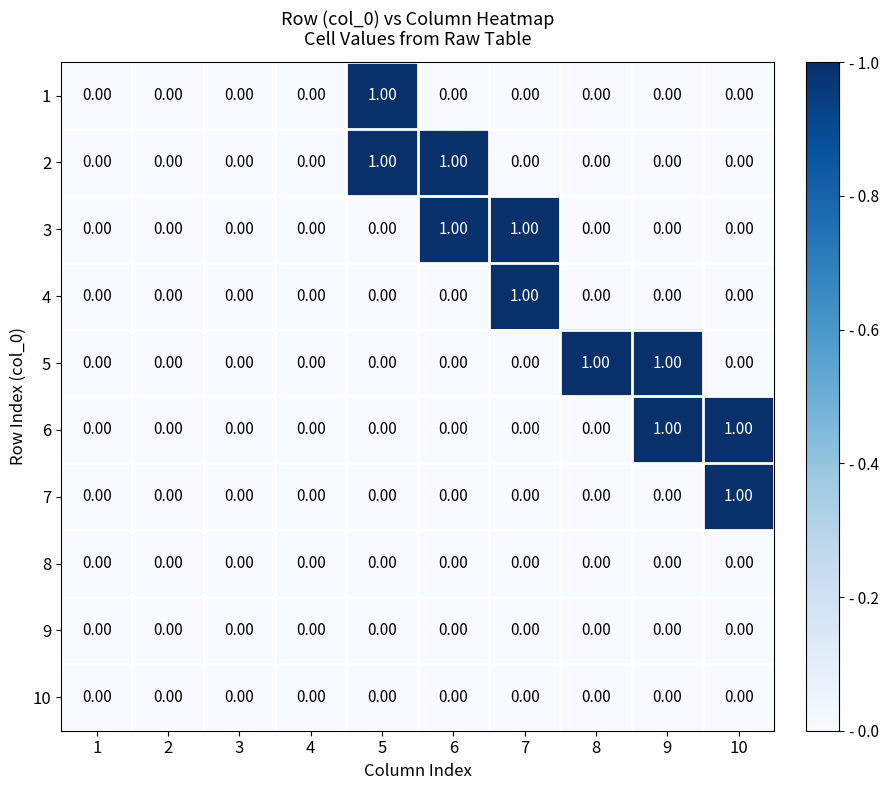

Reading right to left, list all the values displayed in this chart.

1: 10=0	9=0	8=0	7=0	6=0	5=1	4=0	3=0	2=0	1=0
2: 10=0	9=0	8=0	7=0	6=1	5=1	4=0	3=0	2=0	1=0
3: 10=0	9=0	8=0	7=1	6=1	5=0	4=0	3=0	2=0	1=0
4: 10=0	9=0	8=0	7=1	6=0	5=0	4=0	3=0	2=0	1=0
5: 10=0	9=1	8=1	7=0	6=0	5=0	4=0	3=0	2=0	1=0
6: 10=1	9=1	8=0	7=0	6=0	5=0	4=0	3=0	2=0	1=0
7: 10=1	9=0	8=0	7=0	6=0	5=0	4=0	3=0	2=0	1=0
8: 10=0	9=0	8=0	7=0	6=0	5=0	4=0	3=0	2=0	1=0
9: 10=0	9=0	8=0	7=0	6=0	5=0	4=0	3=0	2=0	1=0
10: 10=0	9=0	8=0	7=0	6=0	5=0	4=0	3=0	2=0	1=0